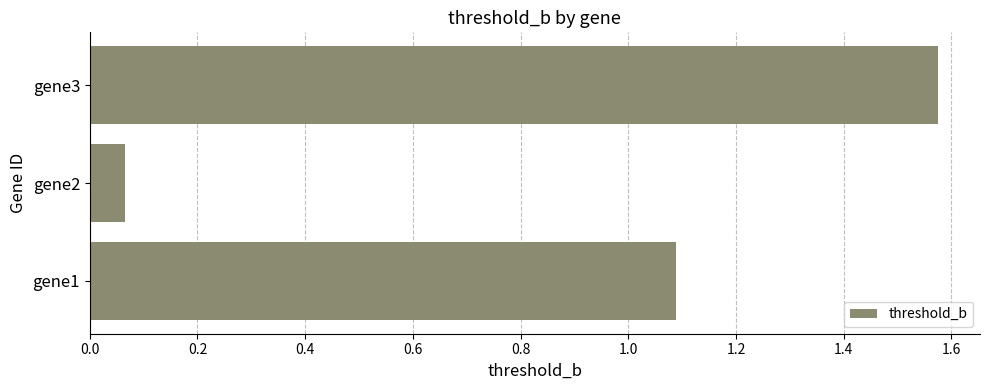

Between gene2 and gene1, which is larger?

gene1